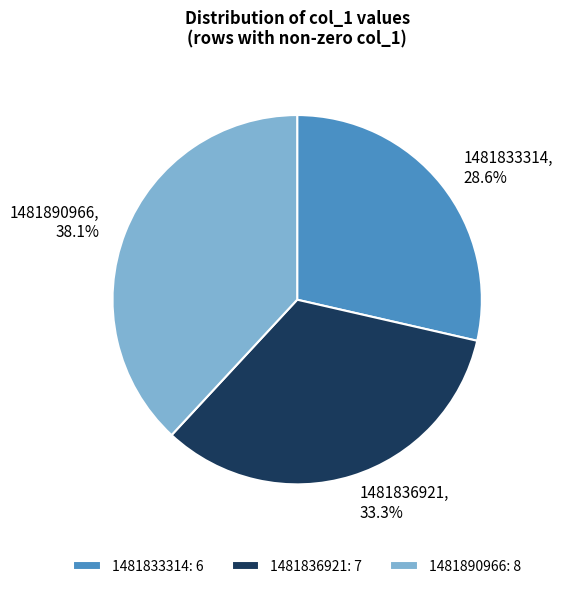

To the nearest percent, what is the difference between the 1481836921 and 1481890966 slice percentages?

5%